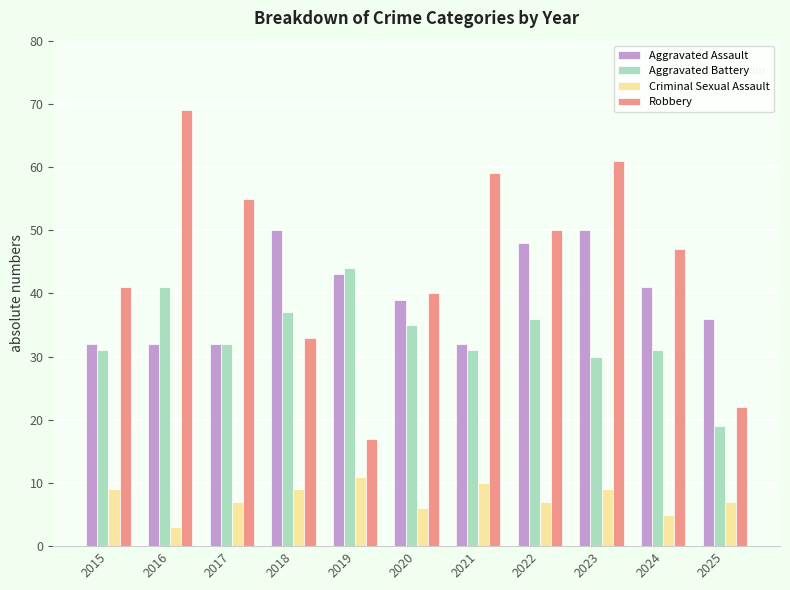

Is it true that Aggravated Battery equals 47 at 2023?

False